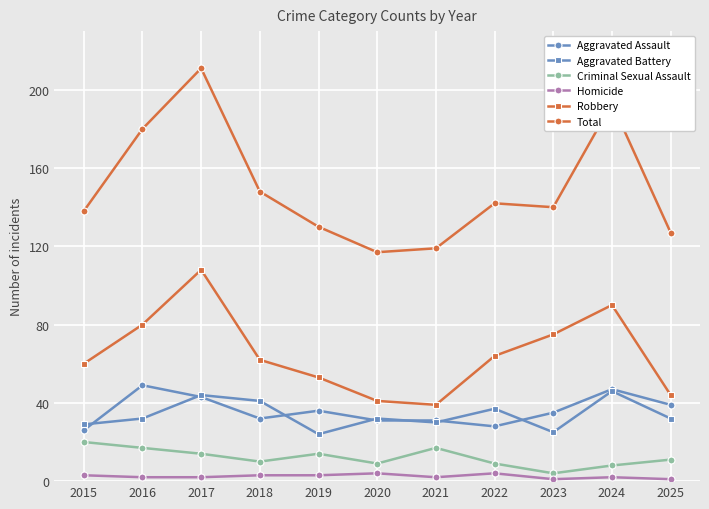

Between 2019 and 2024, which series saw the biggest shift?

Total